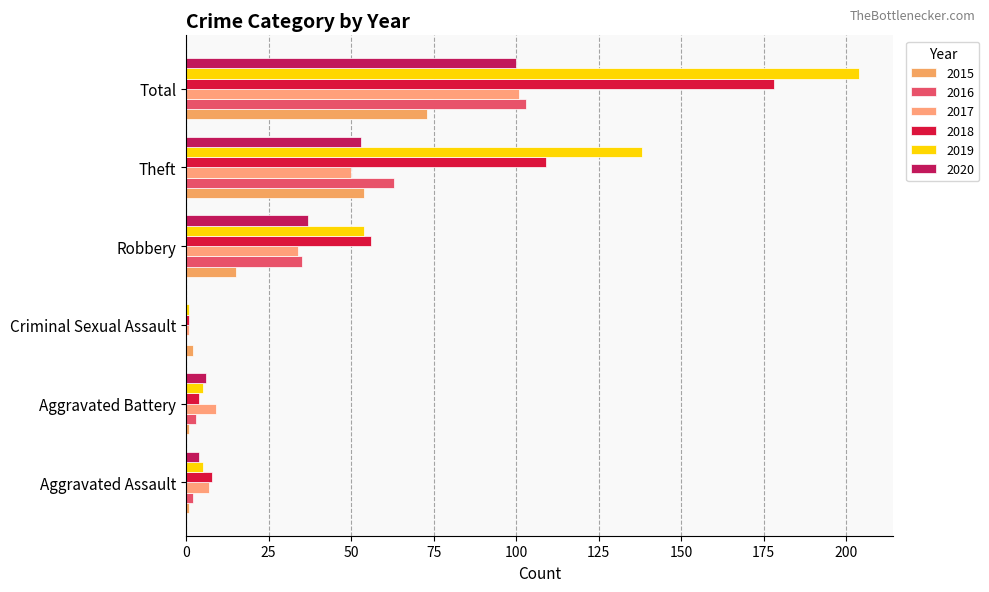

At how many categories does at least one series exceed 38?

3